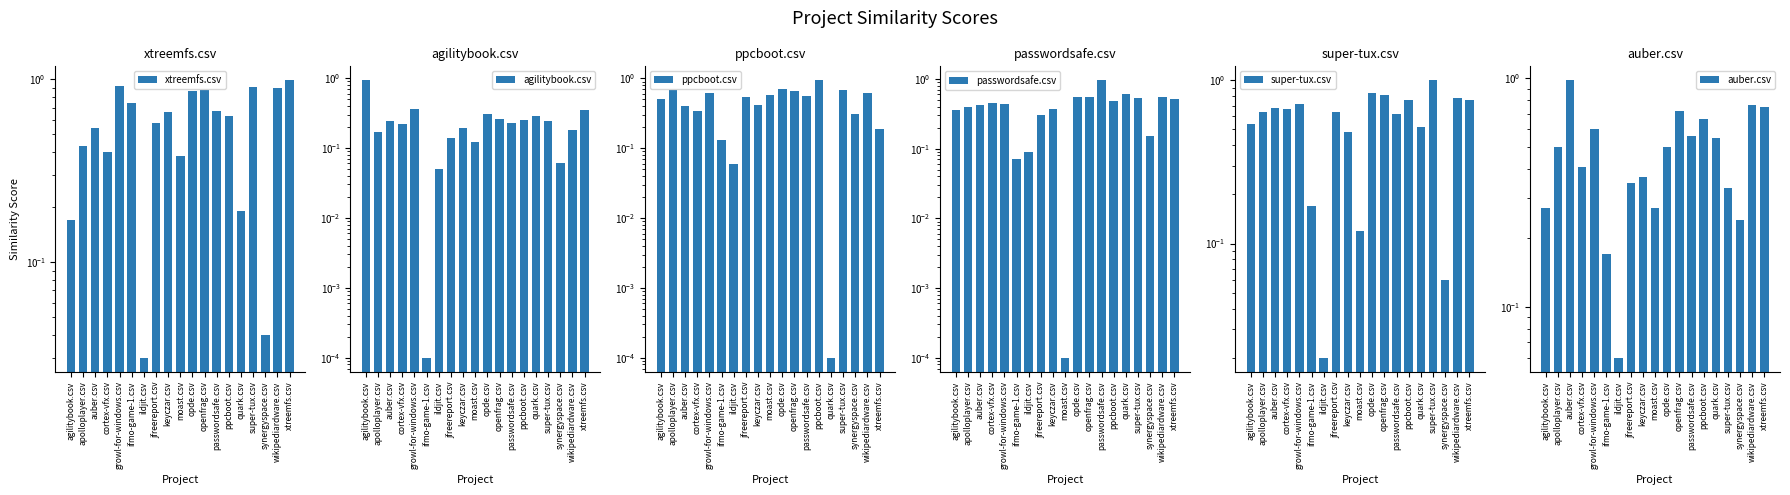

Reading left to right, what are all the values shown in this chart?

xtreemfs.csv: agilitybook.csv=0.2	apolloplayer.csv=0.4	auber.csv=0.5	cortex-vfx.csv=0.4	growl-for-windows.csv=0.9	ifmo-game-1.csv=0.7	ildjit.csv=0.0	jfreereport.csv=0.6	keyczar.csv=0.7	moast.csv=0.4	opde.csv=0.9	openfrag.csv=0.9	passwordsafe.csv=0.7	ppcboot.csv=0.6	quark.csv=0.2	super-tux.csv=0.9	synergyspace.csv=0.0	wikipediardware.csv=0.9	xtreemfs.csv=1.0
agilitybook.csv: agilitybook.csv=0.9	apolloplayer.csv=0.2	auber.csv=0.2	cortex-vfx.csv=0.2	growl-for-windows.csv=0.4	ifmo-game-1.csv=0.0	ildjit.csv=0.1	jfreereport.csv=0.1	keyczar.csv=0.2	moast.csv=0.1	opde.csv=0.3	openfrag.csv=0.3	passwordsafe.csv=0.2	ppcboot.csv=0.2	quark.csv=0.3	super-tux.csv=0.2	synergyspace.csv=0.1	wikipediardware.csv=0.2	xtreemfs.csv=0.3
ppcboot.csv: agilitybook.csv=0.5	apolloplayer.csv=0.7	auber.csv=0.4	cortex-vfx.csv=0.3	growl-for-windows.csv=0.6	ifmo-game-1.csv=0.1	ildjit.csv=0.1	jfreereport.csv=0.5	keyczar.csv=0.4	moast.csv=0.6	opde.csv=0.7	openfrag.csv=0.7	passwordsafe.csv=0.6	ppcboot.csv=0.9	quark.csv=0.0	super-tux.csv=0.7	synergyspace.csv=0.3	wikipediardware.csv=0.6	xtreemfs.csv=0.2
passwordsafe.csv: agilitybook.csv=0.4	apolloplayer.csv=0.4	auber.csv=0.4	cortex-vfx.csv=0.5	growl-for-windows.csv=0.4	ifmo-game-1.csv=0.1	ildjit.csv=0.1	jfreereport.csv=0.3	keyczar.csv=0.4	moast.csv=0.0	opde.csv=0.6	openfrag.csv=0.6	passwordsafe.csv=1.0	ppcboot.csv=0.5	quark.csv=0.6	super-tux.csv=0.5	synergyspace.csv=0.1	wikipediardware.csv=0.6	xtreemfs.csv=0.5
super-tux.csv: agilitybook.csv=0.5	apolloplayer.csv=0.6	auber.csv=0.7	cortex-vfx.csv=0.7	growl-for-windows.csv=0.7	ifmo-game-1.csv=0.2	ildjit.csv=0.0	jfreereport.csv=0.6	keyczar.csv=0.5	moast.csv=0.1	opde.csv=0.8	openfrag.csv=0.8	passwordsafe.csv=0.6	ppcboot.csv=0.8	quark.csv=0.5	super-tux.csv=1.0	synergyspace.csv=0.1	wikipediardware.csv=0.8	xtreemfs.csv=0.8
auber.csv: agilitybook.csv=0.3	apolloplayer.csv=0.5	auber.csv=1.0	cortex-vfx.csv=0.4	growl-for-windows.csv=0.6	ifmo-game-1.csv=0.2	ildjit.csv=0.1	jfreereport.csv=0.3	keyczar.csv=0.4	moast.csv=0.3	opde.csv=0.5	openfrag.csv=0.7	passwordsafe.csv=0.6	ppcboot.csv=0.7	quark.csv=0.6	super-tux.csv=0.3	synergyspace.csv=0.2	wikipediardware.csv=0.8	xtreemfs.csv=0.8